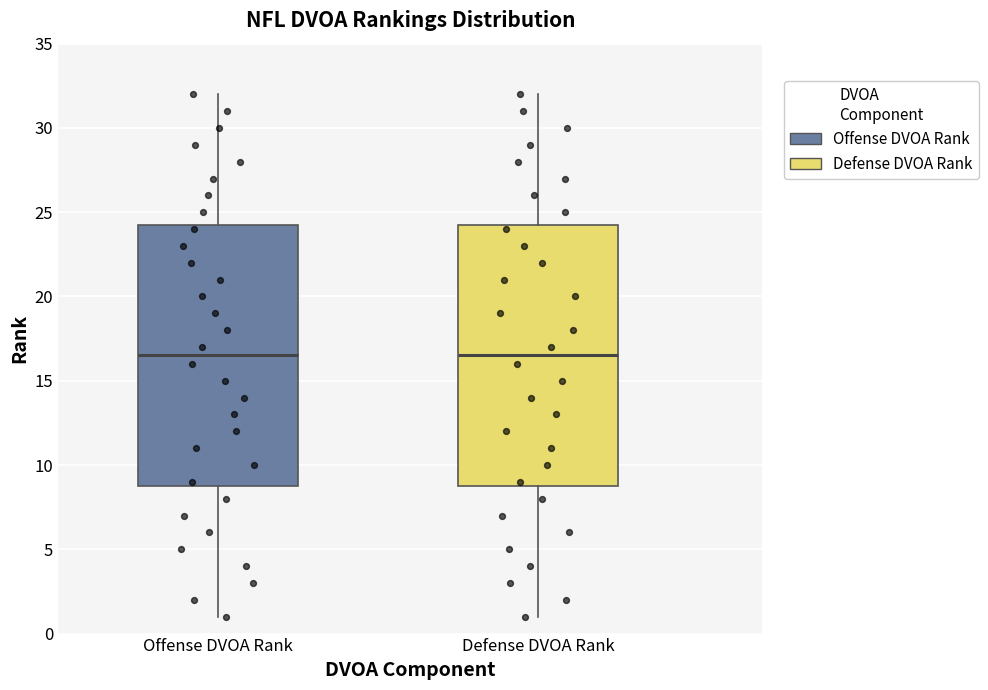

Where does the median line of the box for Offense DVOA Rank sit on the y-axis? The values are not printed on the chart, so give them approximately, as read against the axis.

16.5